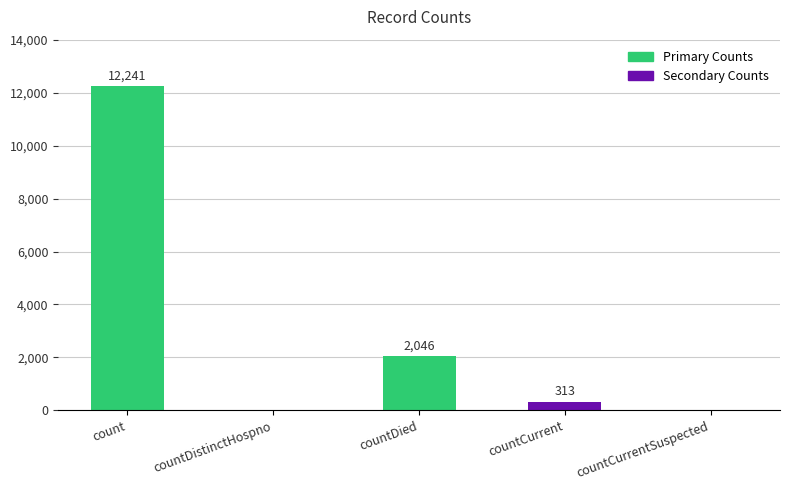

What is the approximate value at countDied, to the nearest 10?

2050